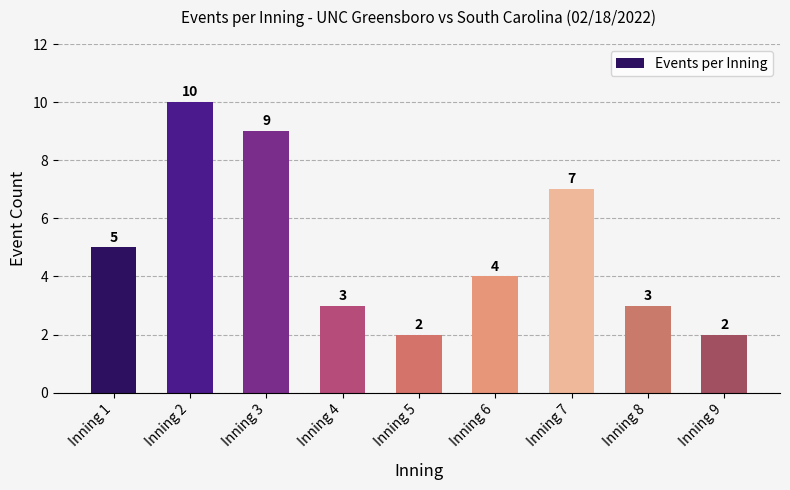

What is the average value?

5